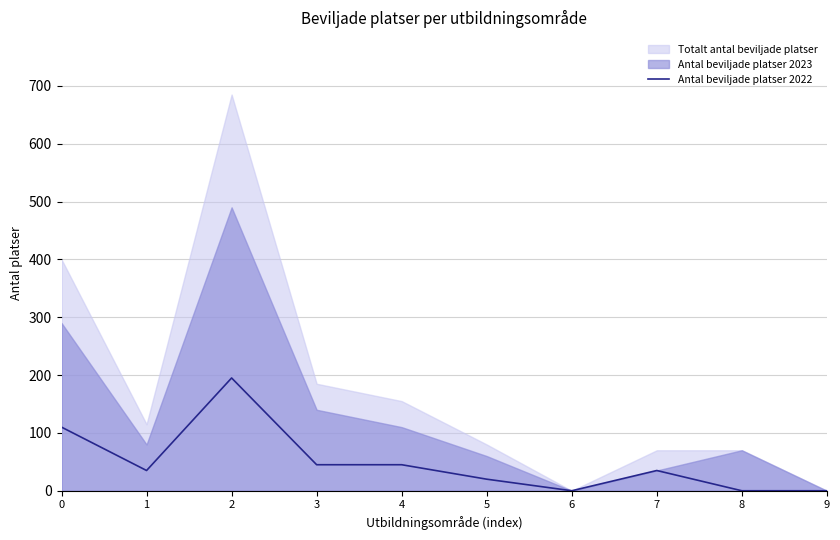

True or false: the data has more than 0 interior local peaks.

True